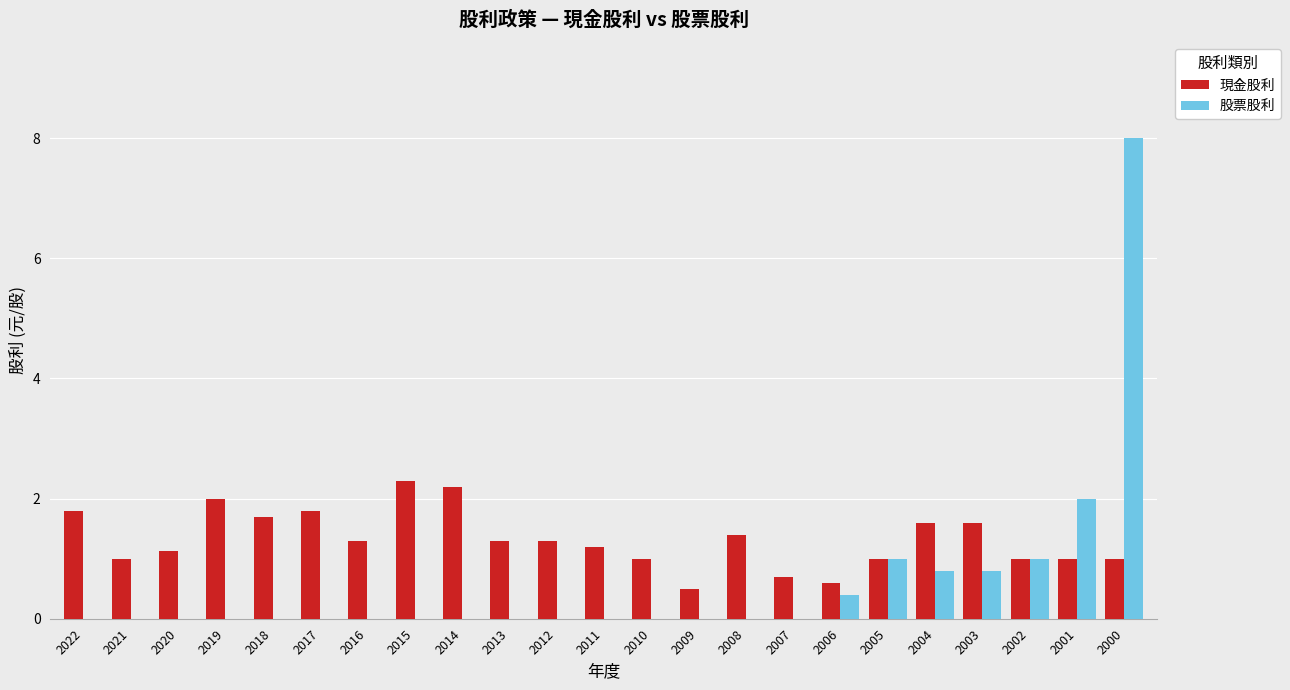

Which series changed the most between 2006 and 2000?

股票股利